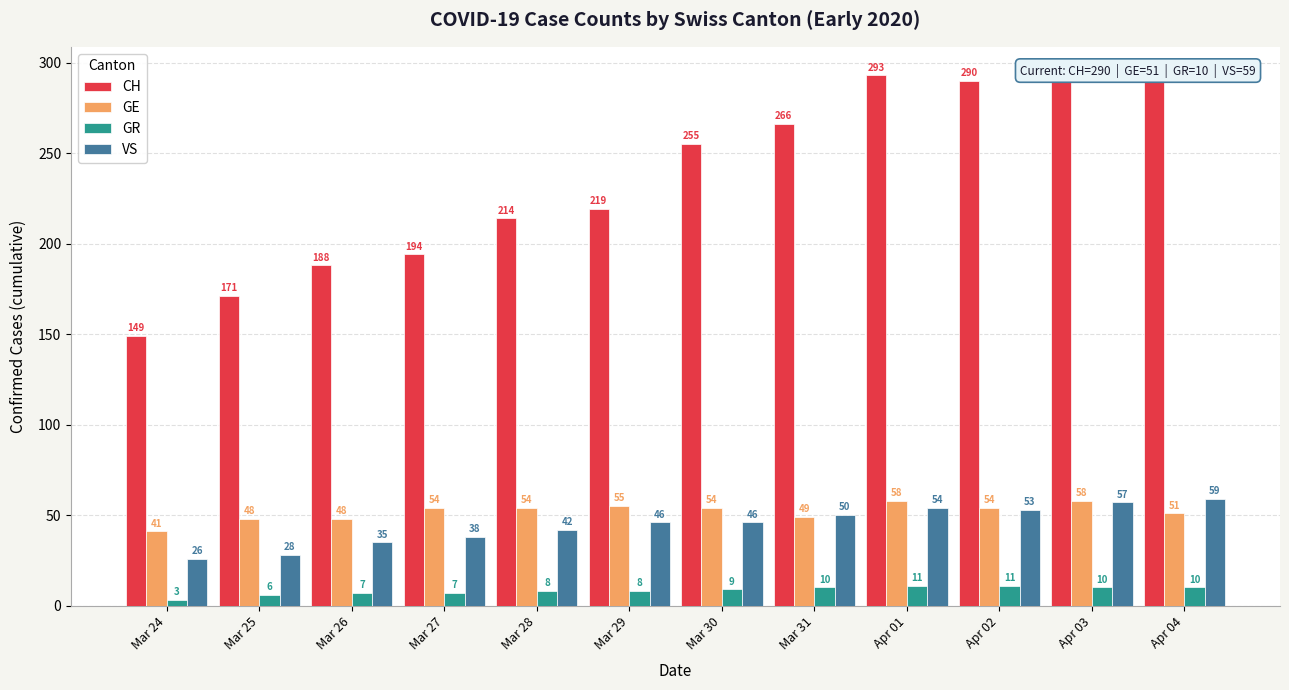

What is the value of the GR bar at the 8th from the left?

10